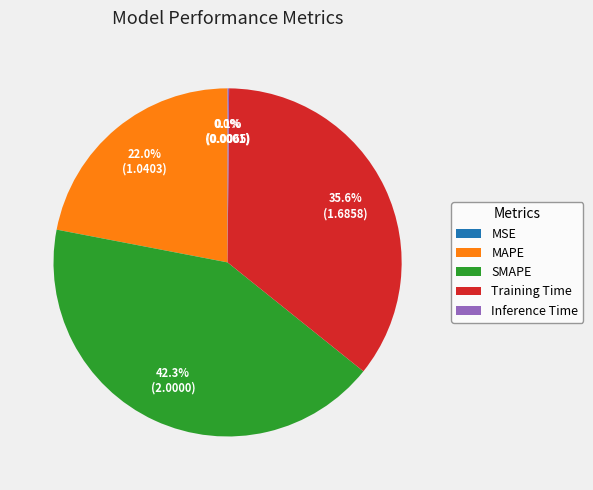

Which category has the biggest portion of the pie?

SMAPE